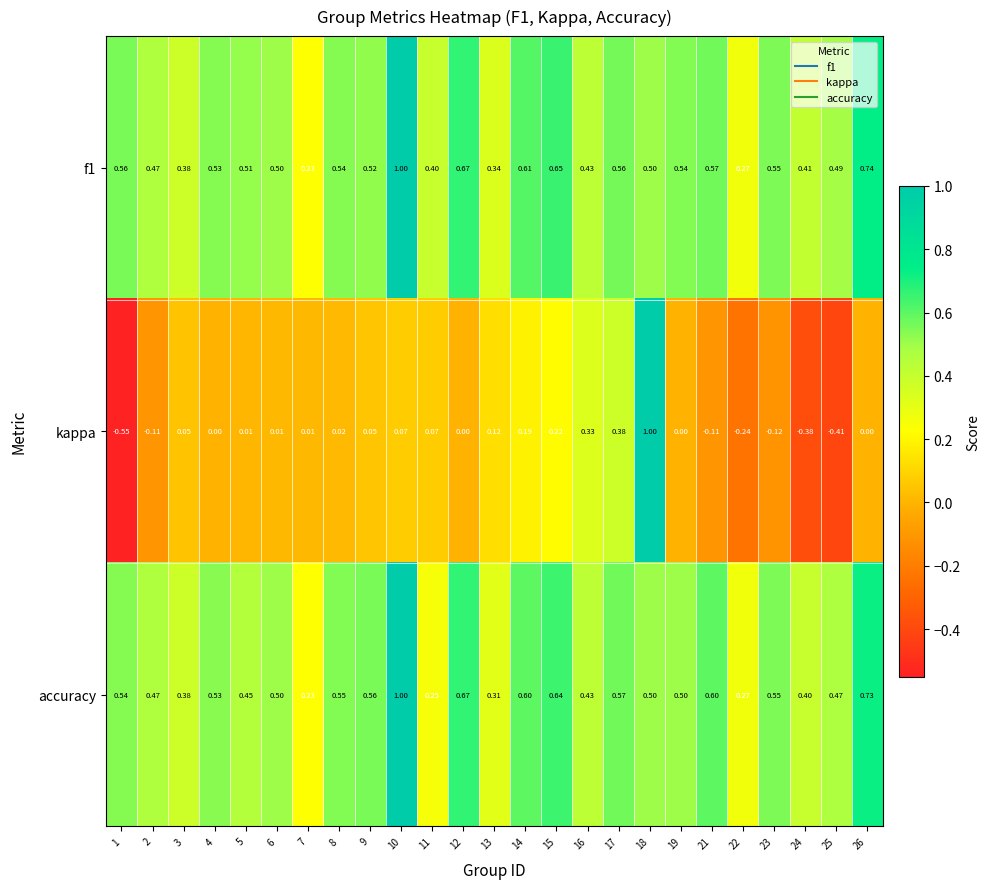

Is the value of kappa at 5 greater than the value of accuracy at 10?

No